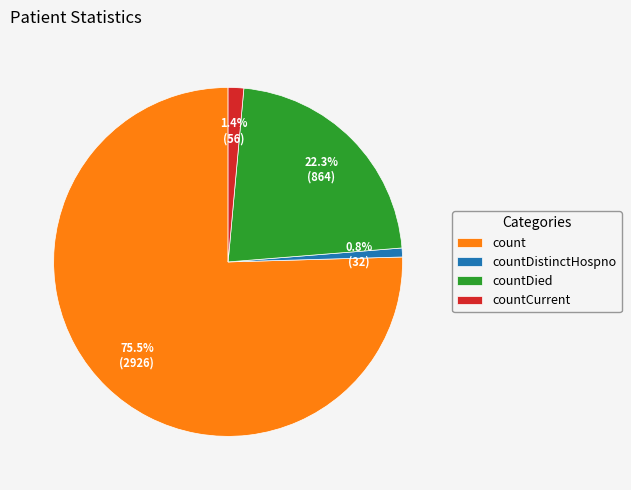

Is the sum of count and countCurrent greater than half?

Yes